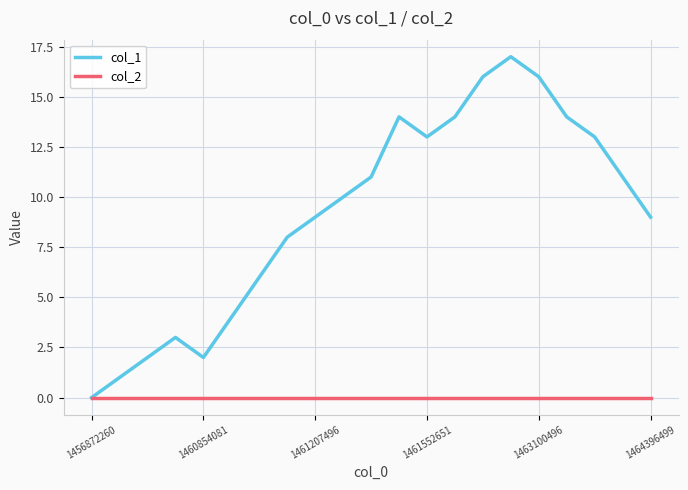

How many series are shown in this chart?

2